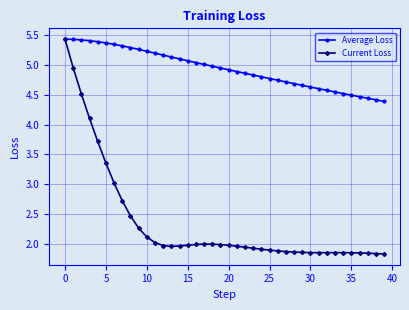

At how many categories does at least one series exceed 1?

40